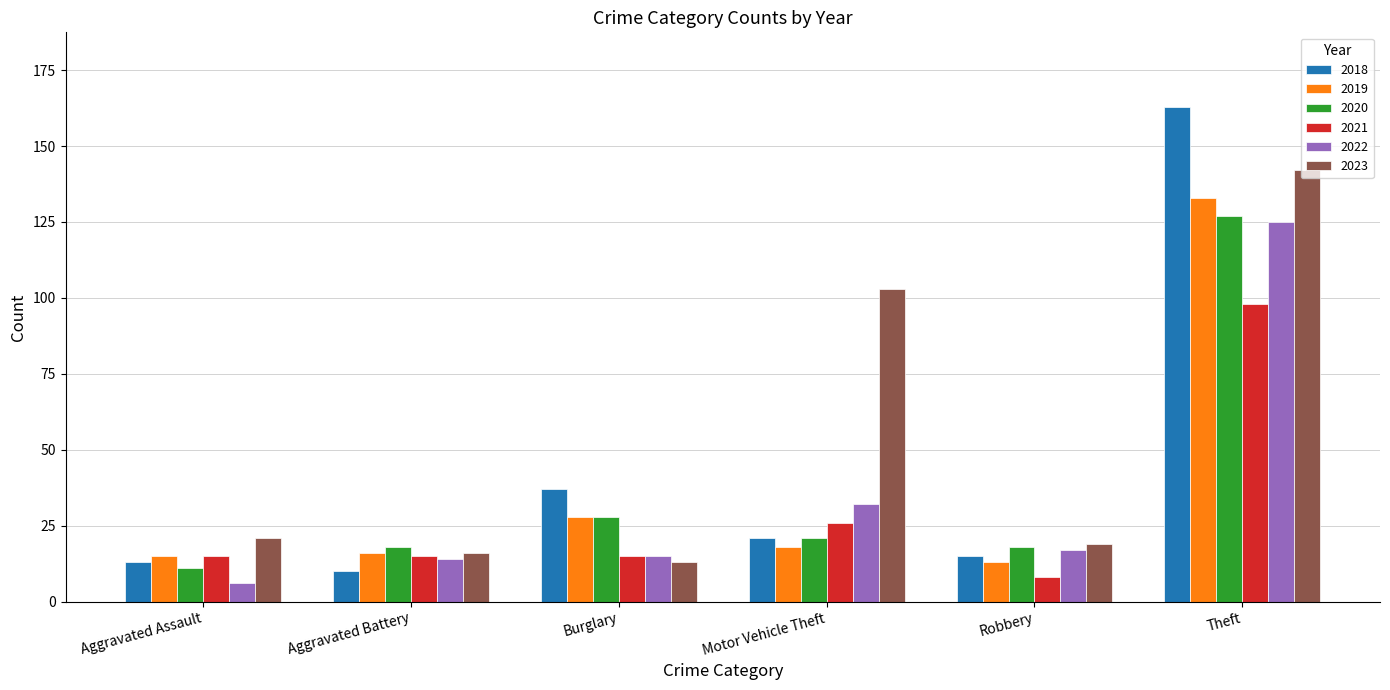

What is the difference between the highest and lowest values at Aggravated Battery?

8